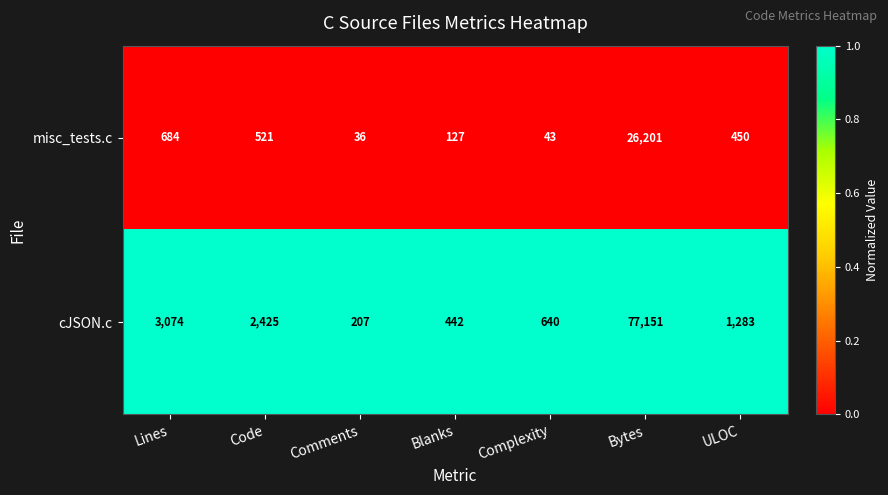

What is the difference between the highest and lowest values at ULOC?

833